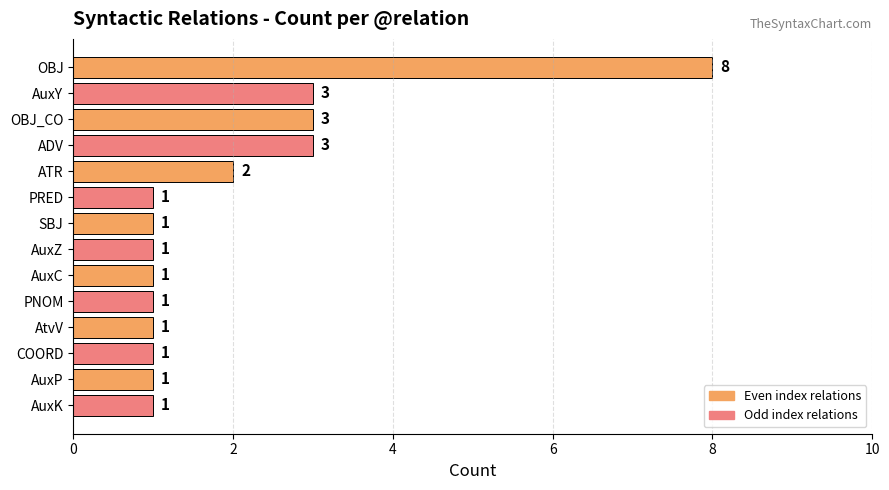

How many series are shown in this chart?

1